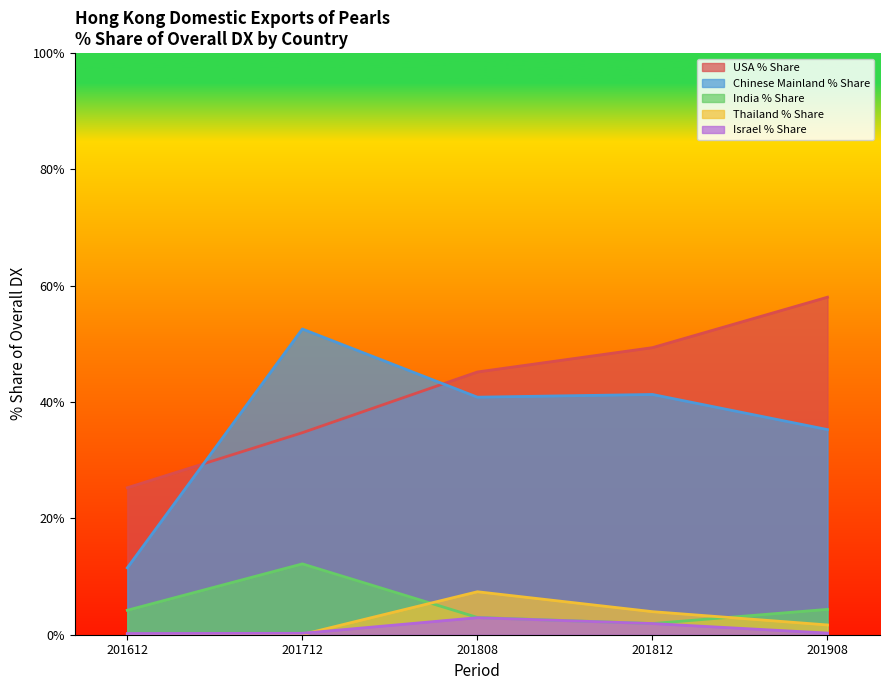

Which has a higher value, 201612 or 201812?

201812